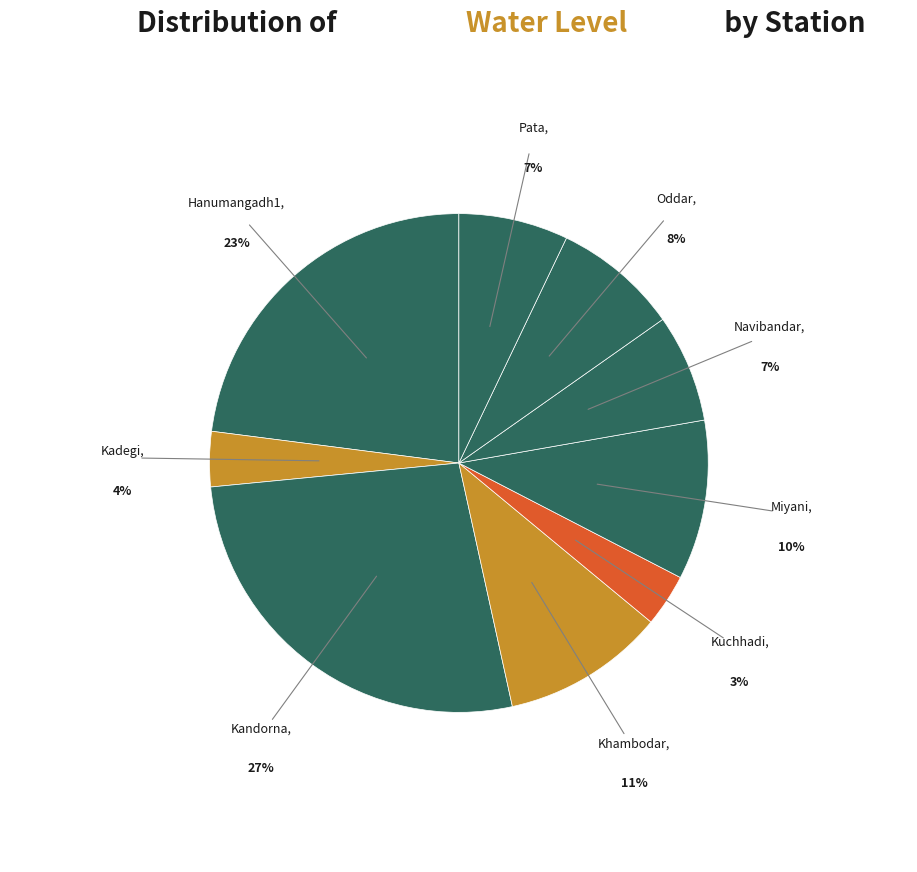

Is there any slice that represents more than half of the pie?

No